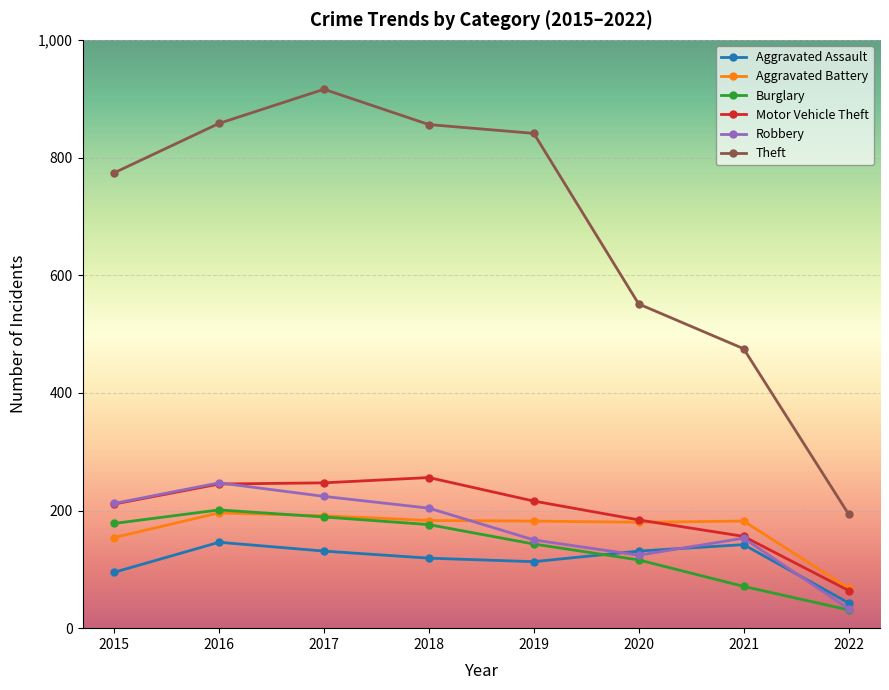

The value of Theft at 2018 is 856. True or false?

True